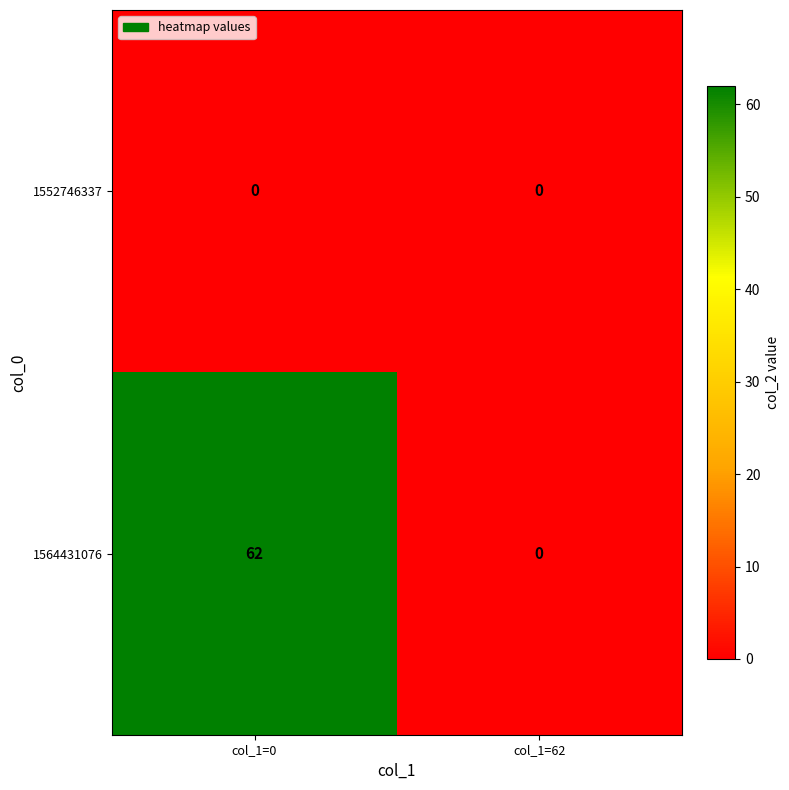

How many data points does each series have?

2